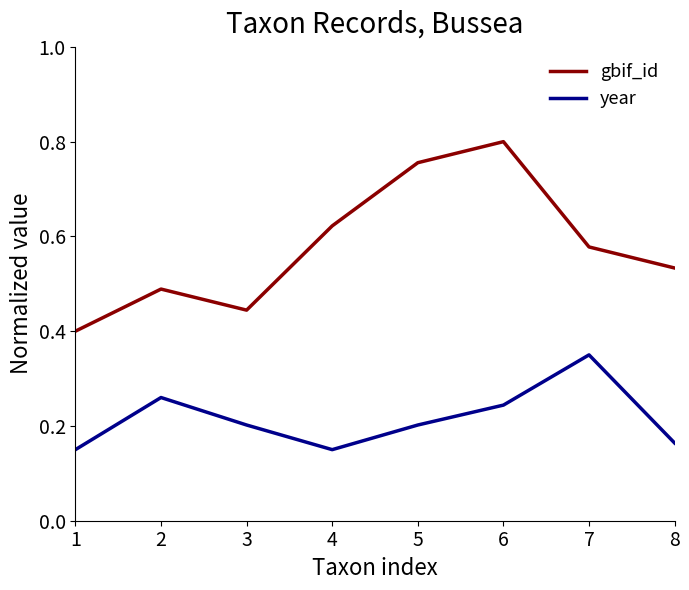

What are all the series names shown in the legend?

gbif_id, year